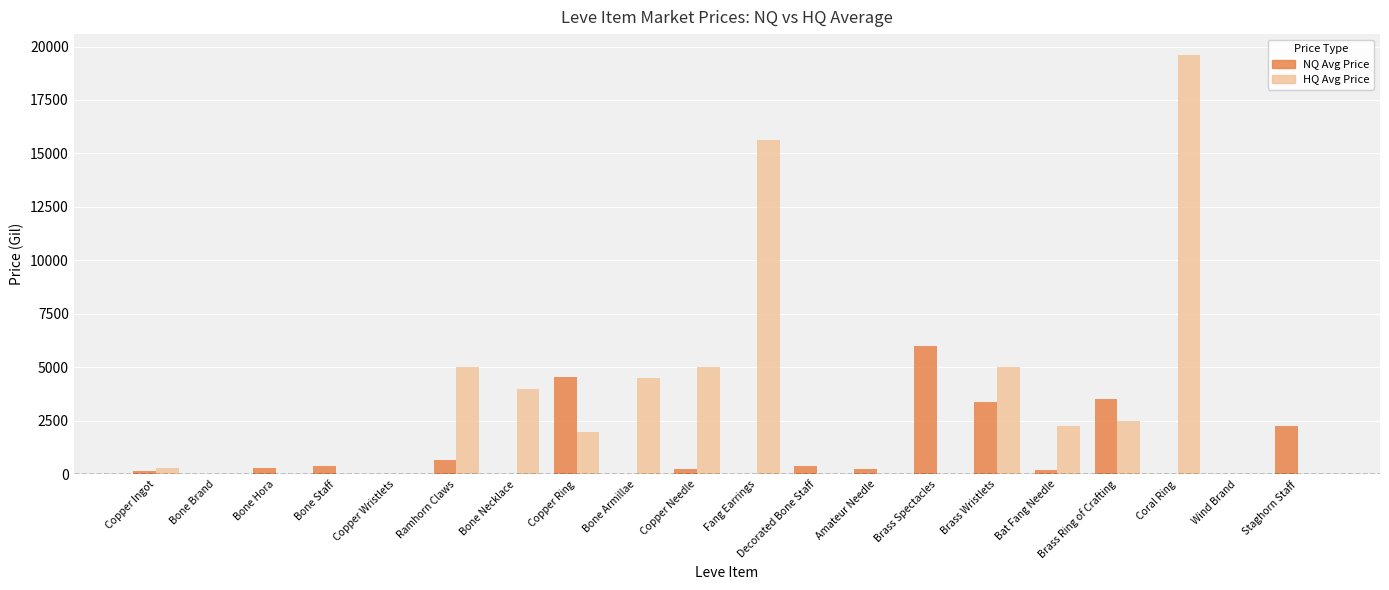

Are the bars horizontal?

No